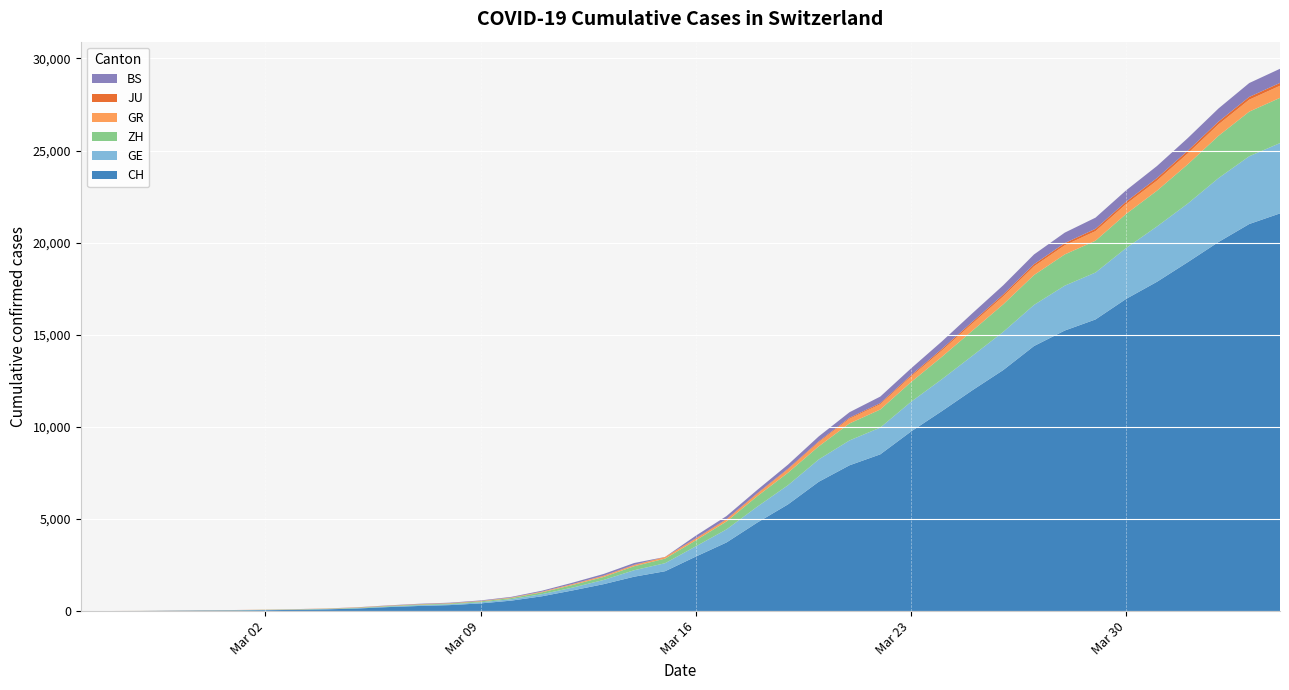

Reading left to right, extract all data points from this chart.

CH: 0=0	1=4	2=8	3=20	4=30	5=36	6=50	7=69	8=97	9=142	10=219	11=280	12=327	13=419	14=570	15=807	16=1125	17=1463	18=1870	19=2165	20=2959	21=3727	22=4807	23=5794	24=7022	25=7915	26=8509	27=9749	28=10853	29=11994	30=13085	31=14388	32=15229	33=15831	34=16951	35=17876	36=18940	37=20034	38=21011	39=21587
GE: 0=0	1=1	2=1	3=5	4=9	5=10	6=11	7=14	8=16	9=20	10=30	11=43	12=45	13=60	14=80	15=114	16=155	17=227	18=351	19=435	20=556	21=710	22=863	23=1041	24=1212	25=1350	26=1453	27=1611	28=1729	29=1870	30=2073	31=2231	32=2436	33=2547	34=2761	35=3003	36=3180	37=3469	38=3678	39=3816
ZH: 0=0	1=0	2=2	3=2	4=6	5=7	6=10	7=13	8=15	9=23	10=29	11=34	12=40	13=49	14=62	15=101	16=140	17=163	18=218	19=250	20=326	21=429	22=568	23=679	24=711	25=922	26=981	27=1070	28=1216	29=1362	30=1494	31=1621	32=1695	33=1727	34=1853	35=1941	36=2130	37=2294	38=2422	39=2455
GR: 0=0	1=2	2=2	3=6	4=6	5=6	6=9	7=9	8=12	9=14	10=16	11=17	12=18	13=18	14=22	15=31	16=43	17=53	18=56	19=71	20=84	21=101	22=128	23=182	24=226	25=258	26=284	27=300	28=343	29=393	30=433	31=474	32=495	33=519	34=535	35=547	36=592	37=622	38=649	39=657
JU: 0=0	1=0	2=1	3=1	4=1	5=1	6=1	7=2	8=2	9=4	10=4	11=5	12=5	13=7	14=7	15=7	16=12	17=17	18=18	19=19	20=25	21=29	22=32	23=36	24=44	25=54	26=61	27=69	28=82	29=92	30=100	31=114	32=119	33=127	34=128	35=140	36=145	37=149	38=149	39=154
BS: 0=0	1=0	2=1	3=1	4=1	5=1	6=1	7=3	8=3	9=8	10=15	11=21	12=24	13=28	14=33	15=49	16=73	17=92	18=100	19=0	20=143	21=164	22=181	23=220	24=270	25=297	26=356	27=374	28=410	29=462	30=501	31=530	32=569	33=605	34=617	35=653	36=687	37=714	38=754	39=767